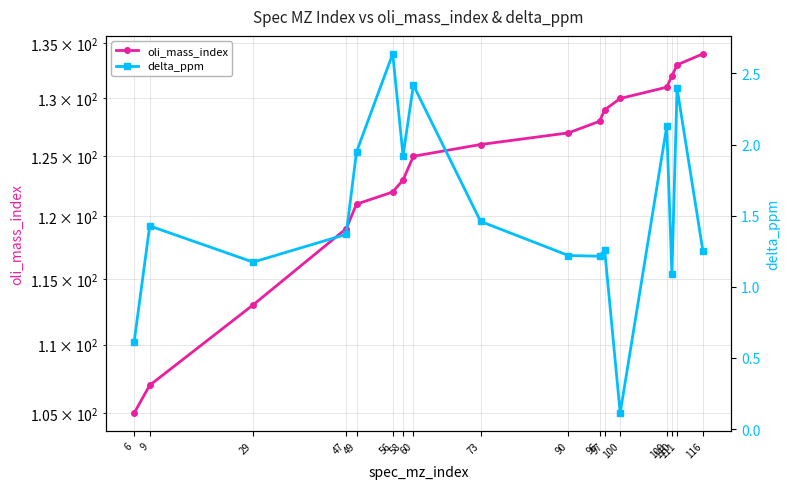

The value of delta_ppm at 96 is 1.2. True or false?

True